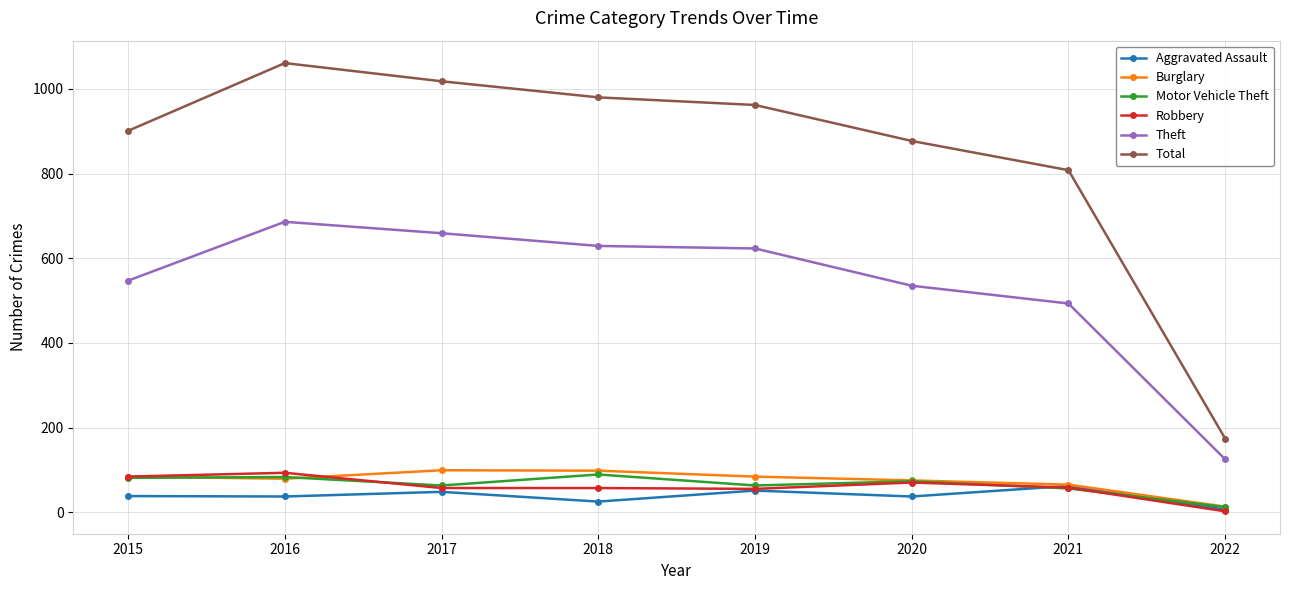

What are all the series names shown in the legend?

Aggravated Assault, Burglary, Motor Vehicle Theft, Robbery, Theft, Total